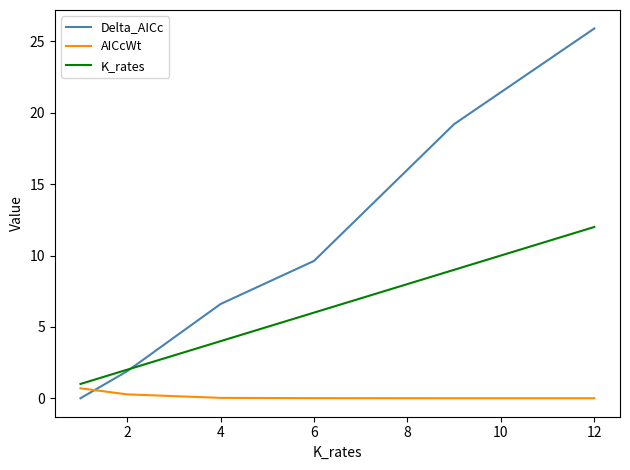

Rank the series by their average value, from highest to lowest.

Delta_AICc, K_rates, AICcWt